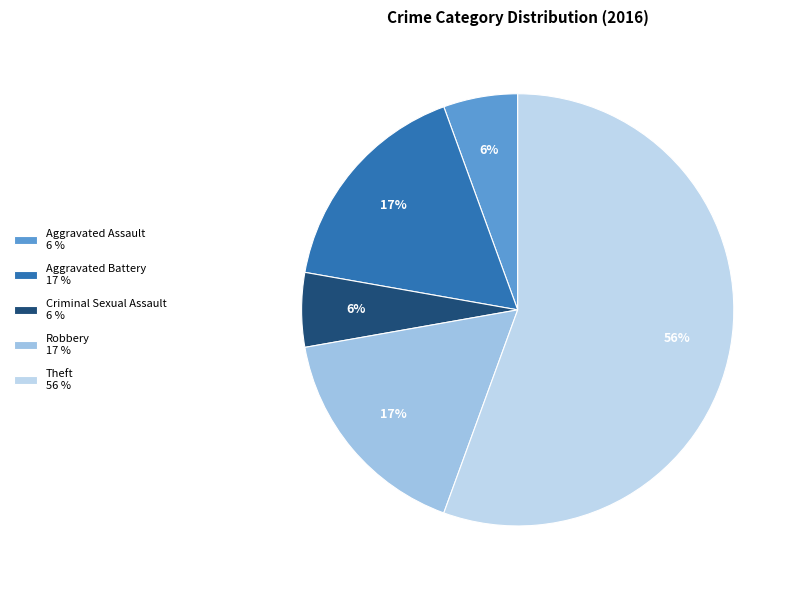

Does Robbery represent more than half of the total?

No